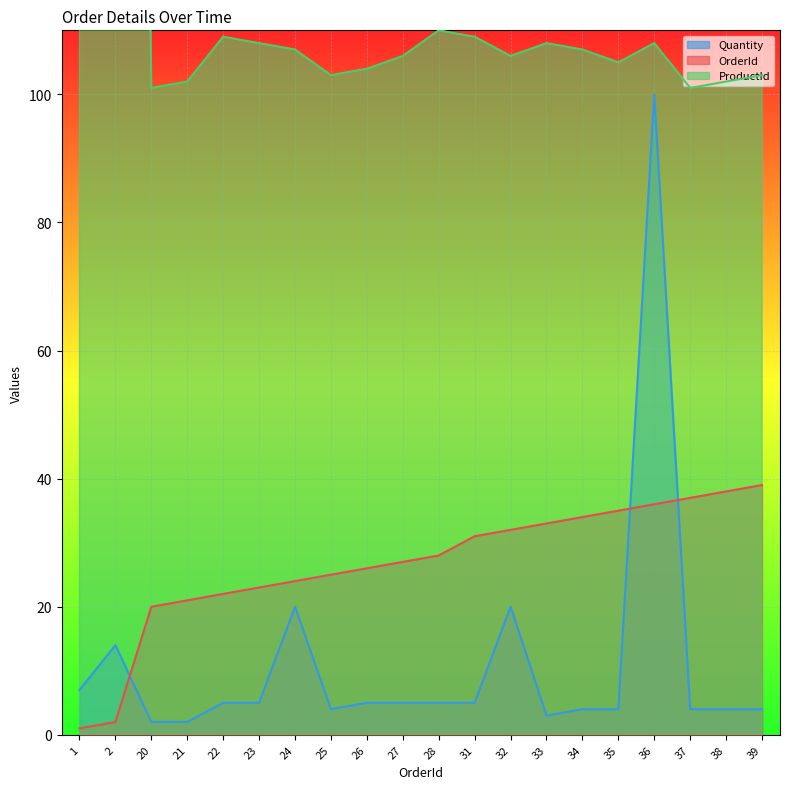

After their last crossing, which series has the higher values: Quantity or OrderId?

OrderId